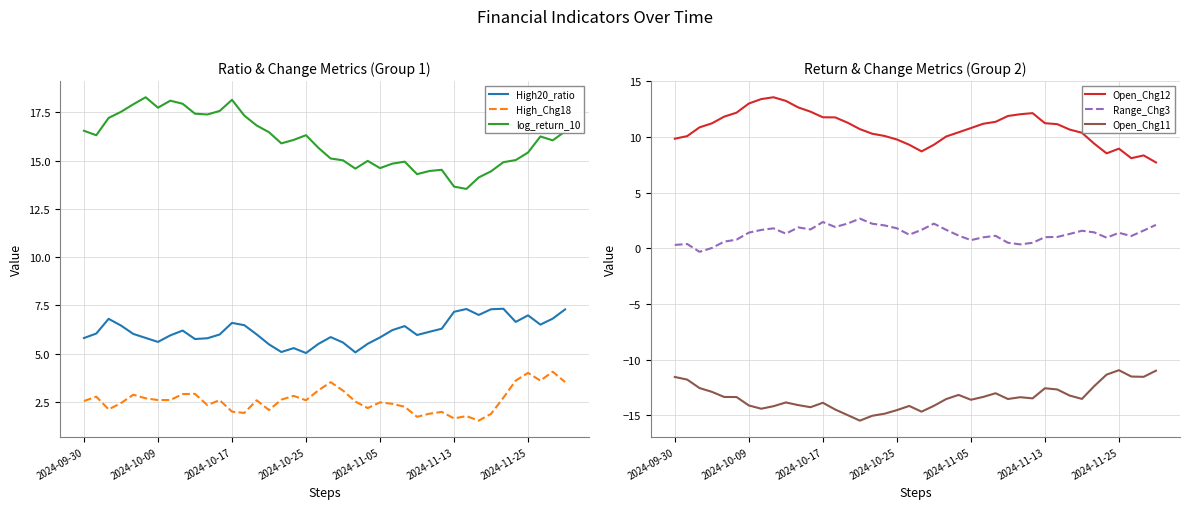

Where is the first local maximum for Open_Chg12?

8